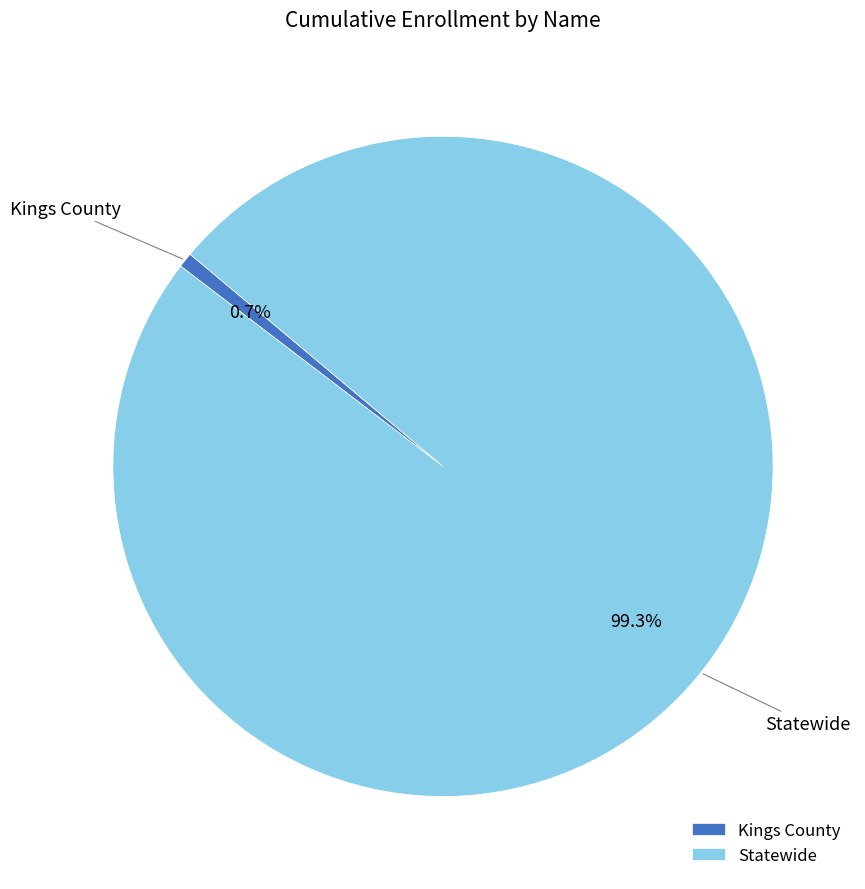

To the nearest percent, what is the difference between the Statewide and Kings County slice percentages?

99%